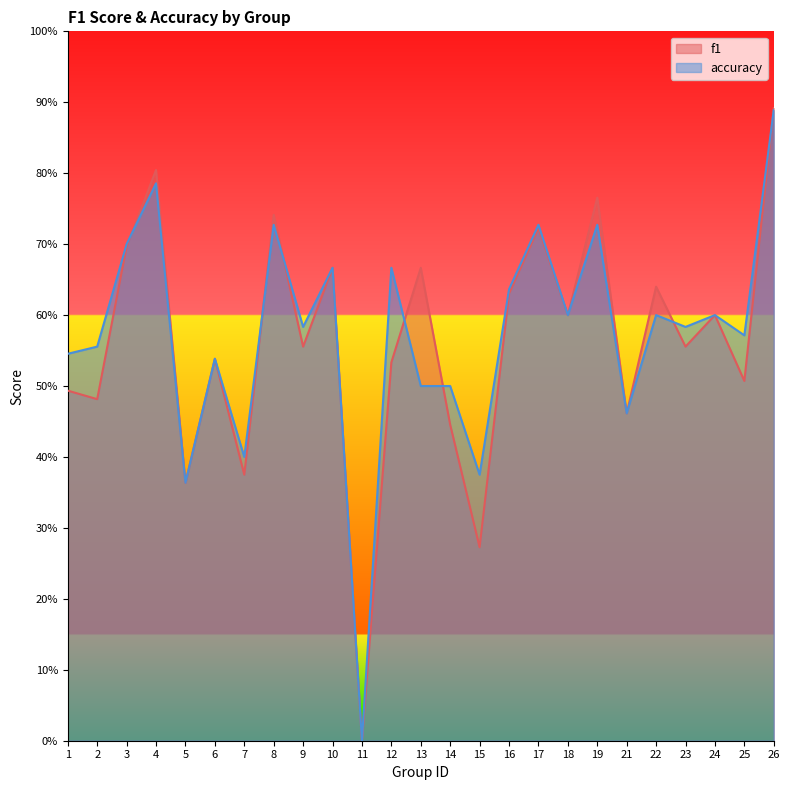

Which series changed the most between 7 and 13?

f1